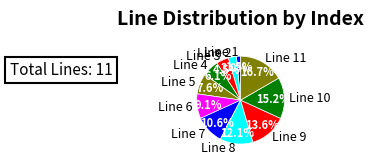

Which has a higher value, Line 11 or Line 10?

Line 11